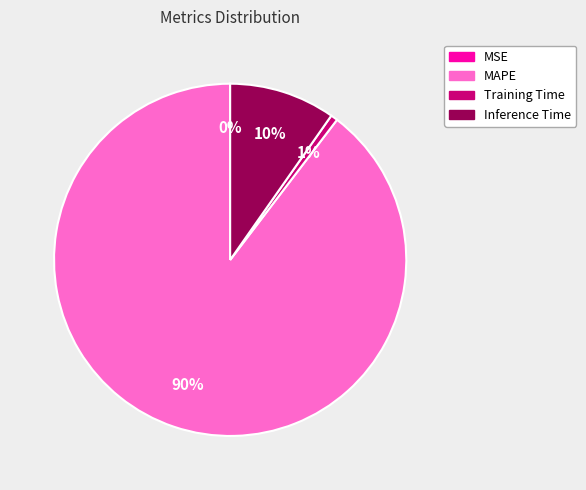

To the nearest percent, what is the combined percentage of Inference Time and MAPE?

99%